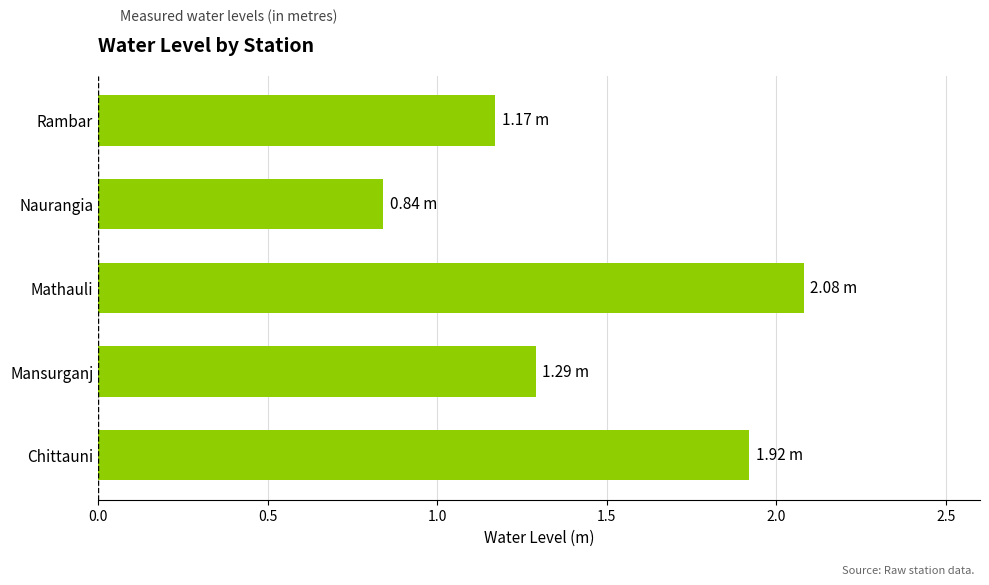

How many series are shown in this chart?

1